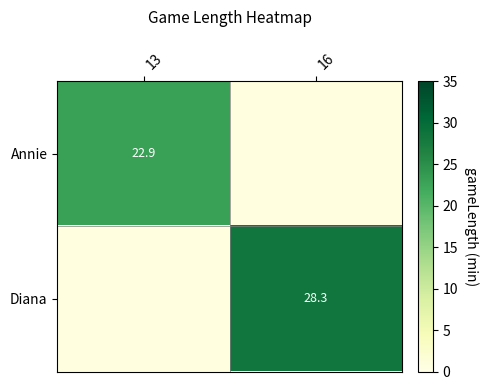

What is the average value of the Annie series?

11.5